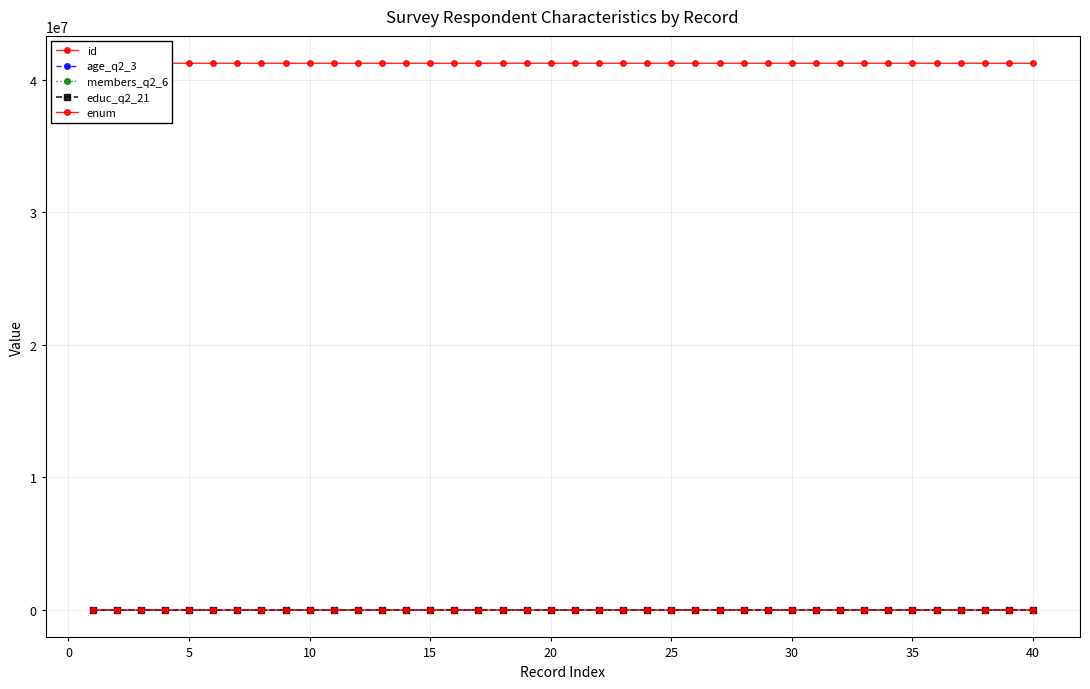

How many categories are shown in the chart?

40